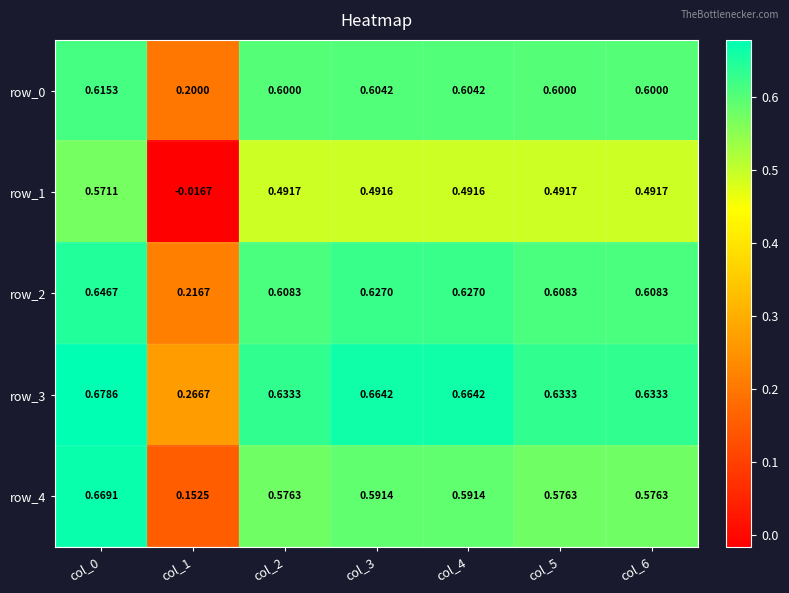

How many data points does each series have?

7